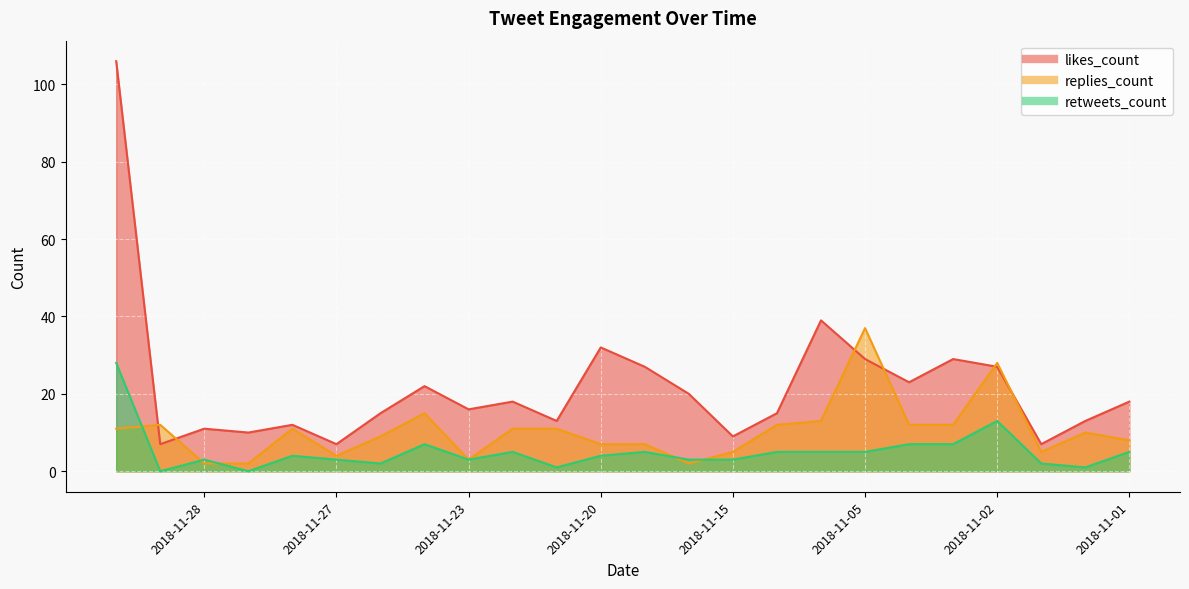

At which category is the sum across all series the highest?

2018-11-30